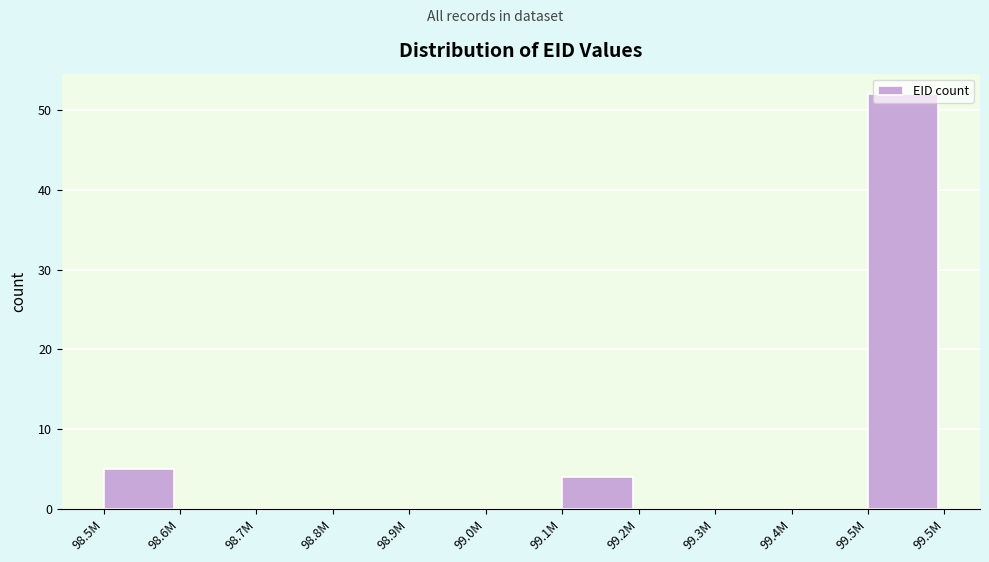

The chart shows a value of 52 at 99.5M. True or false?

True